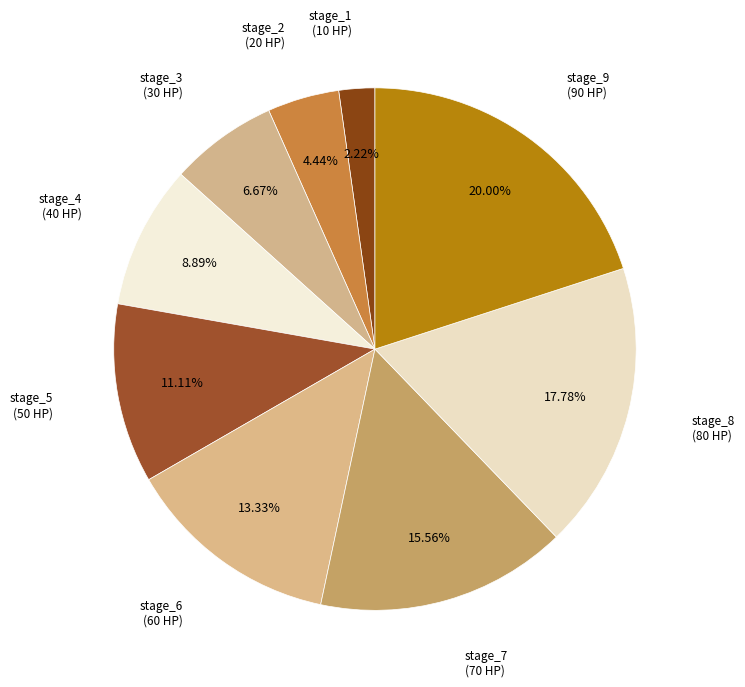

Count the number of slices in the pie.

9